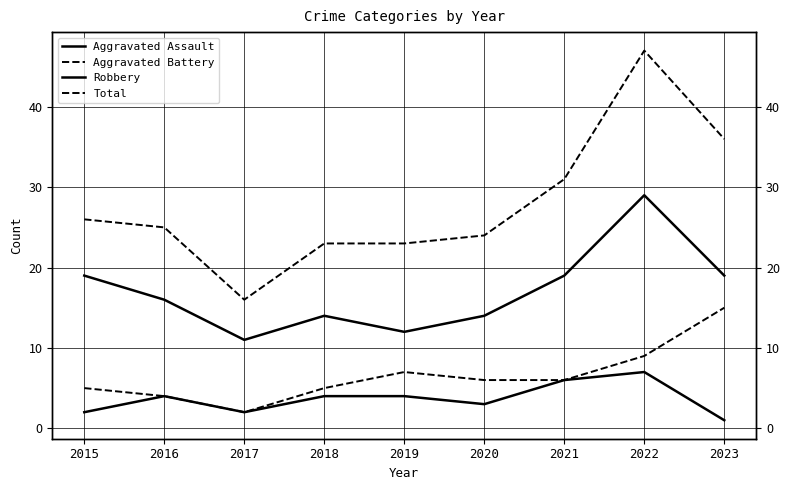

Count the number of data series in this chart.

4